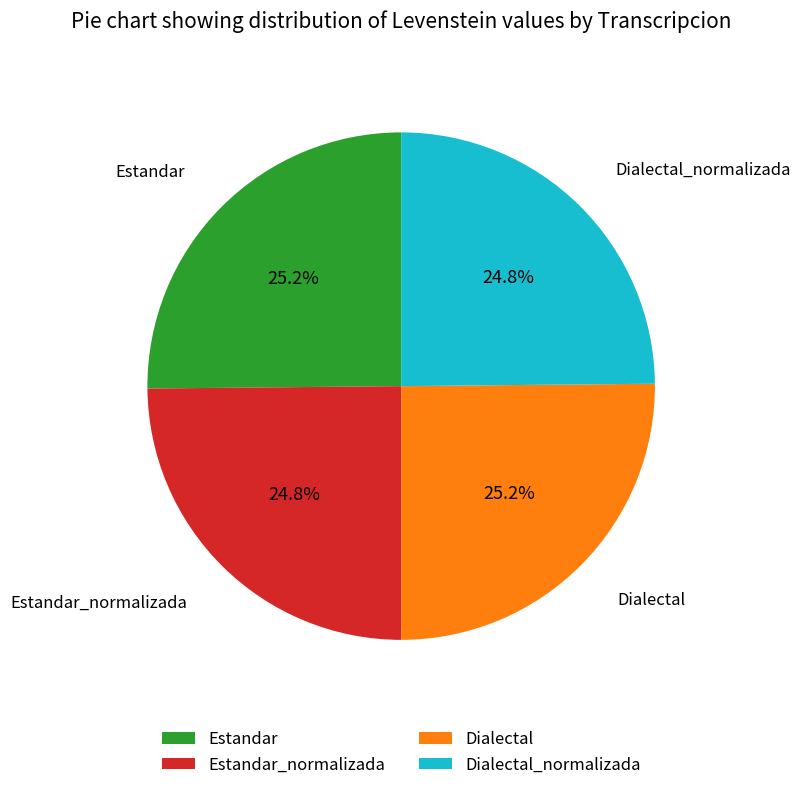

How much of the chart is everything except Dialectal_normalizada?

75.2%